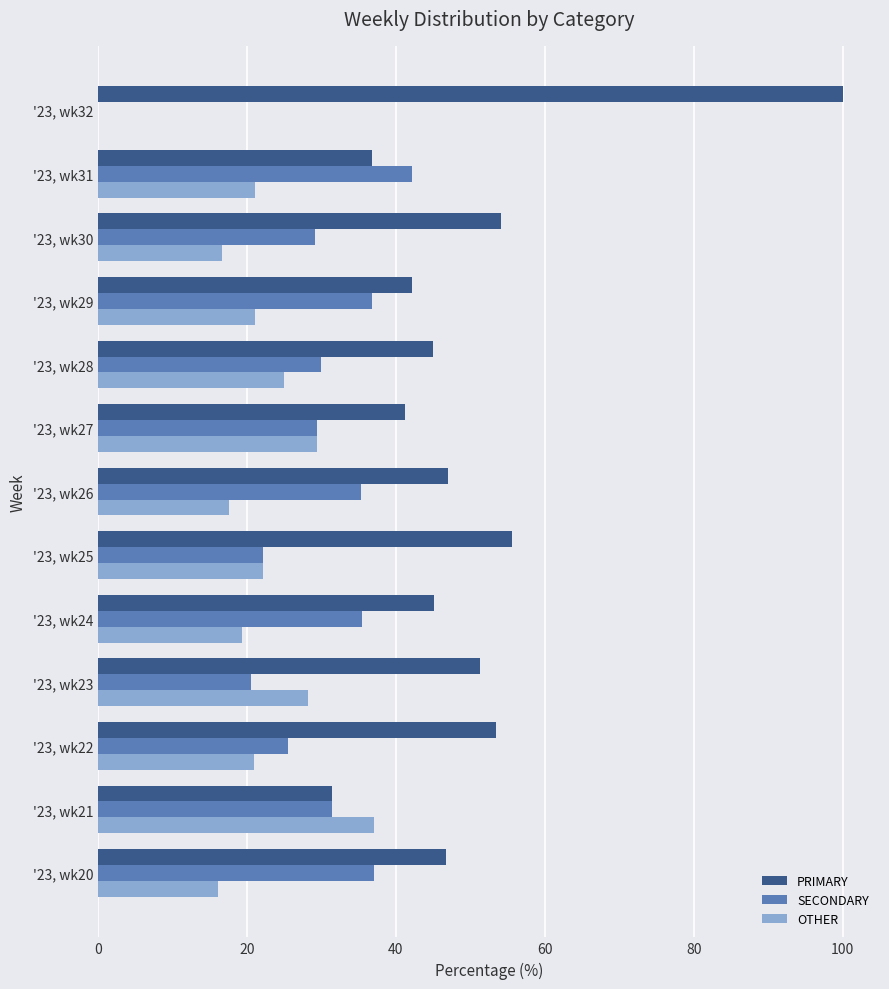

The OTHER series shows 47.2 at '23, wk27. True or false?

False